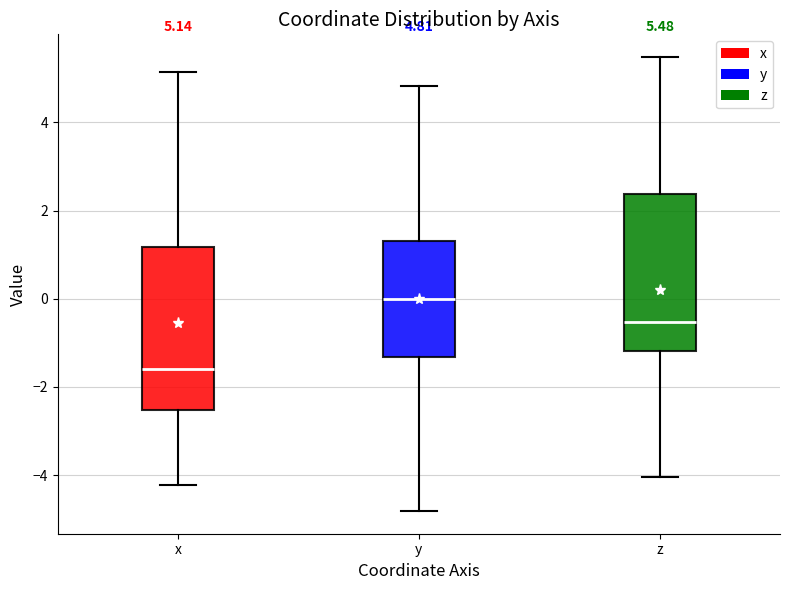

Which box's median line is the lowest?

x